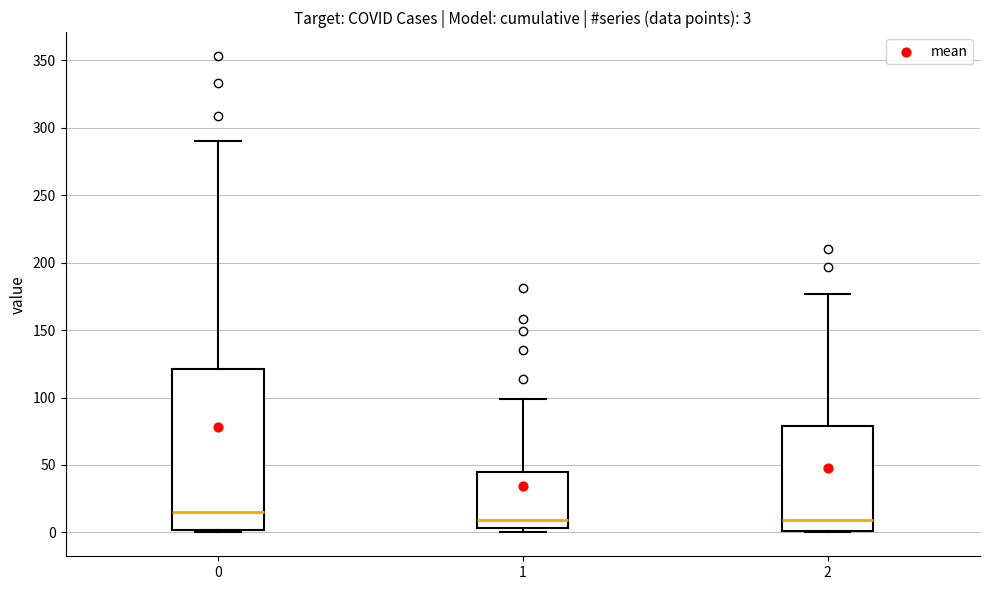

Comparing the boxes themselves (not the whiskers), which one is the tallest?

0